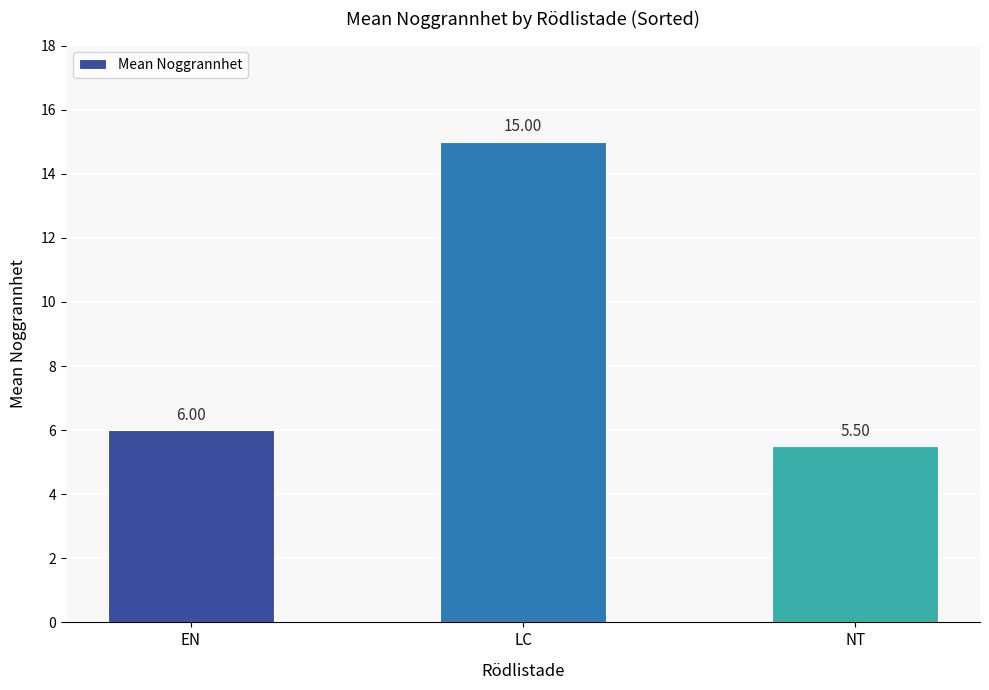

At which label is the value closest to 10?

EN